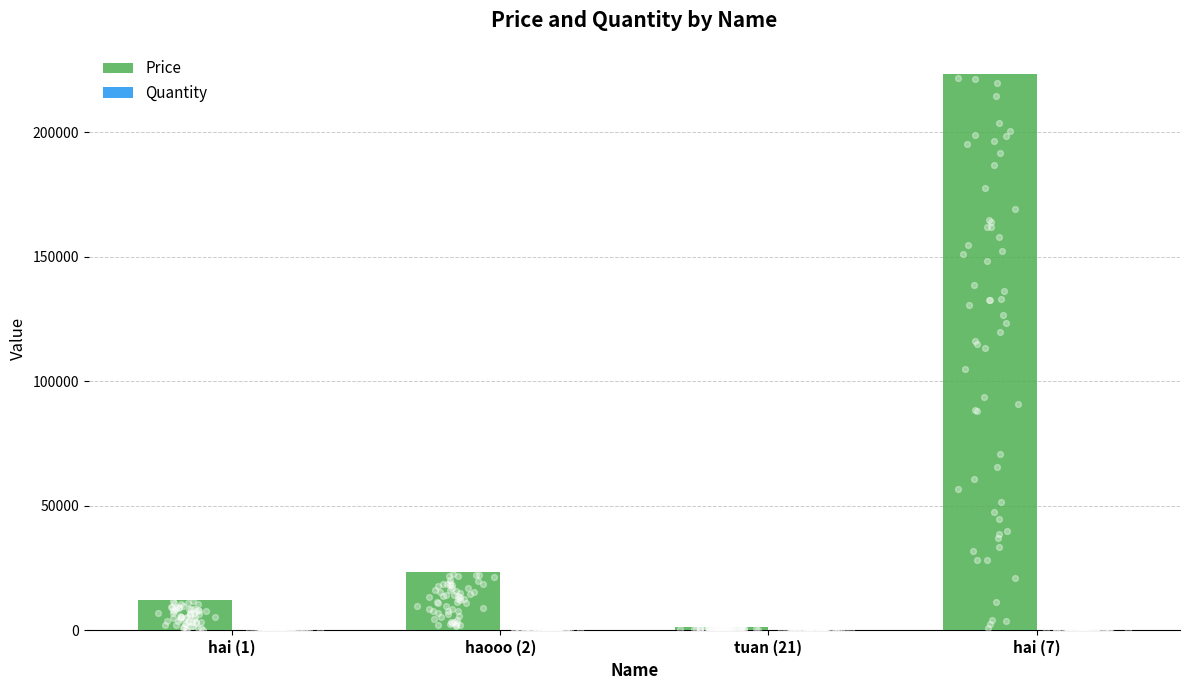

What is the total value across all series at hai (1)?

12353